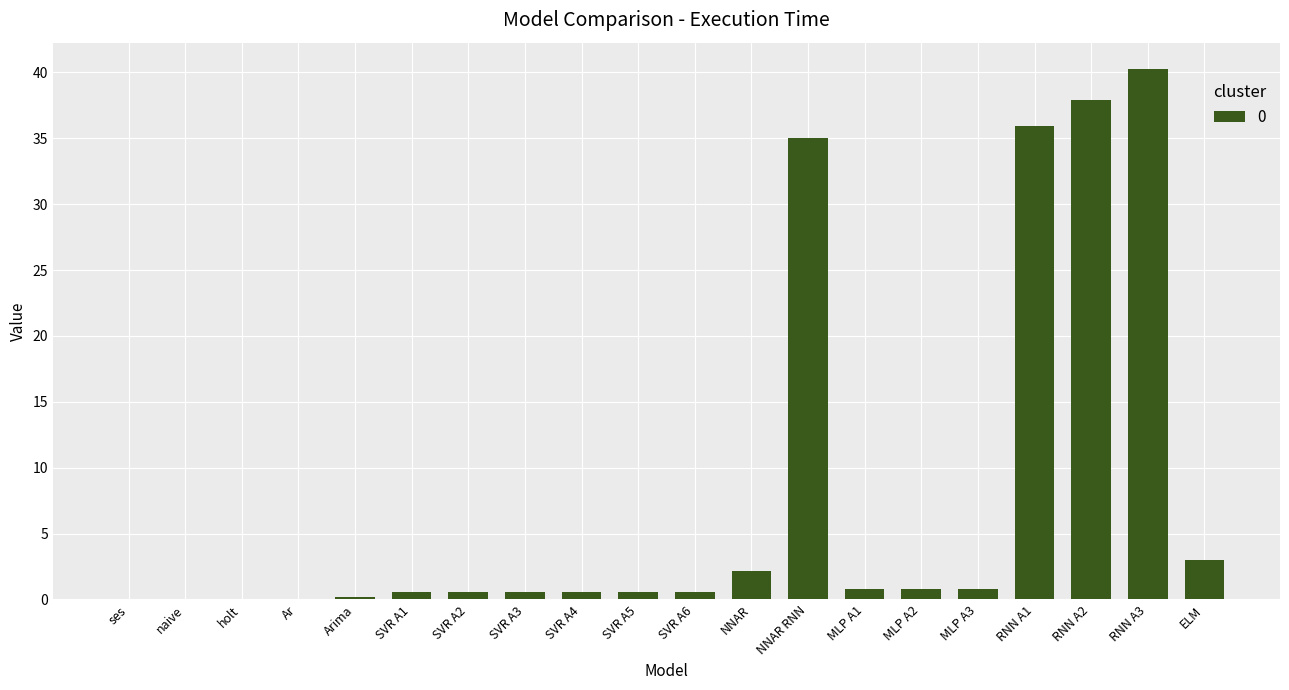

What is the sum of all values?

160.4